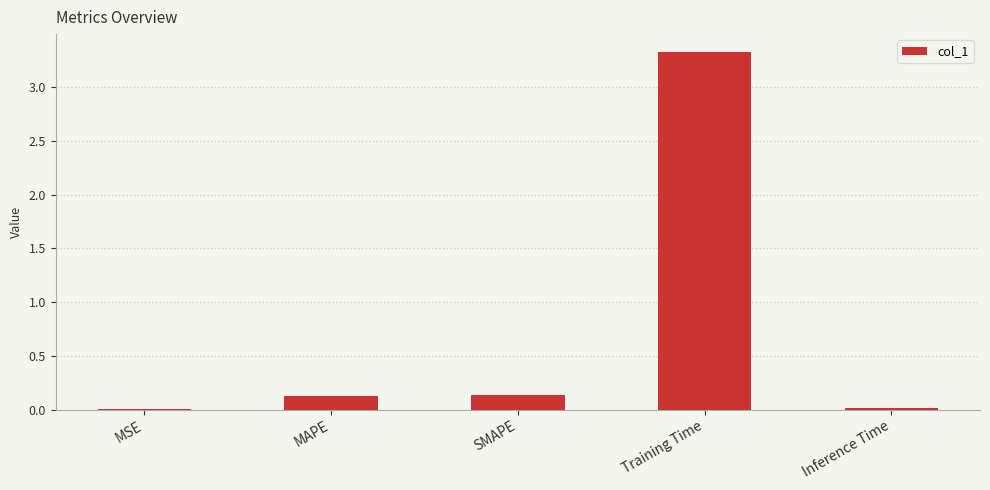

What is the sum of all values?

3.6